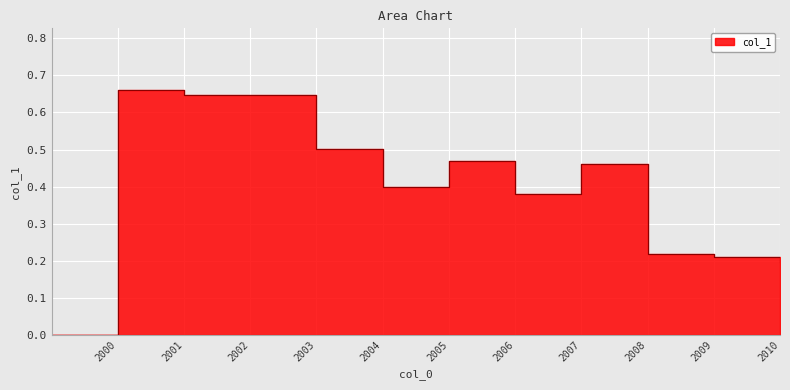

Rank the categories by value from lowest to highest.

, 2010-04-15, 2009-04-15, 2008-04-15, 2006-04-15, 2004-04-15, 2007-04-15, 2005-04-15, 2003-04-15, 2002-04-15, 2001-04-15, 2000-04-15